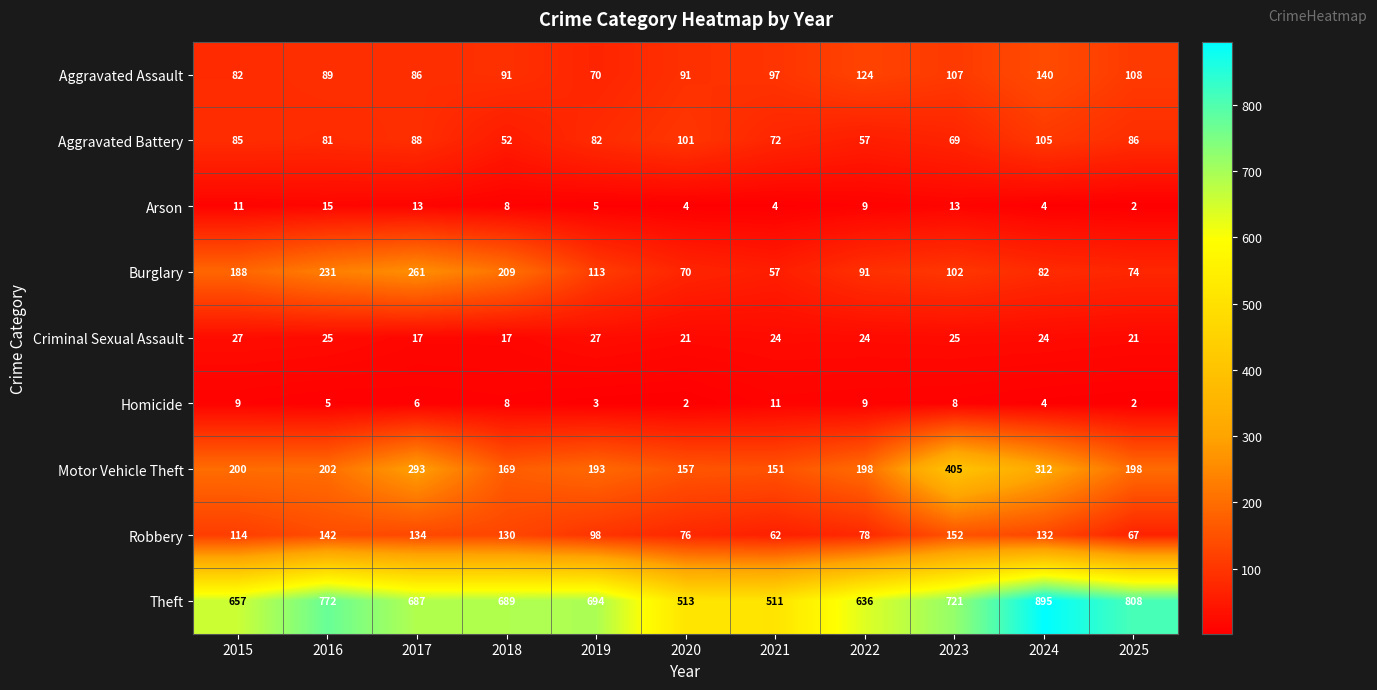

Is it true that Homicide equals 9 at 2015?

True